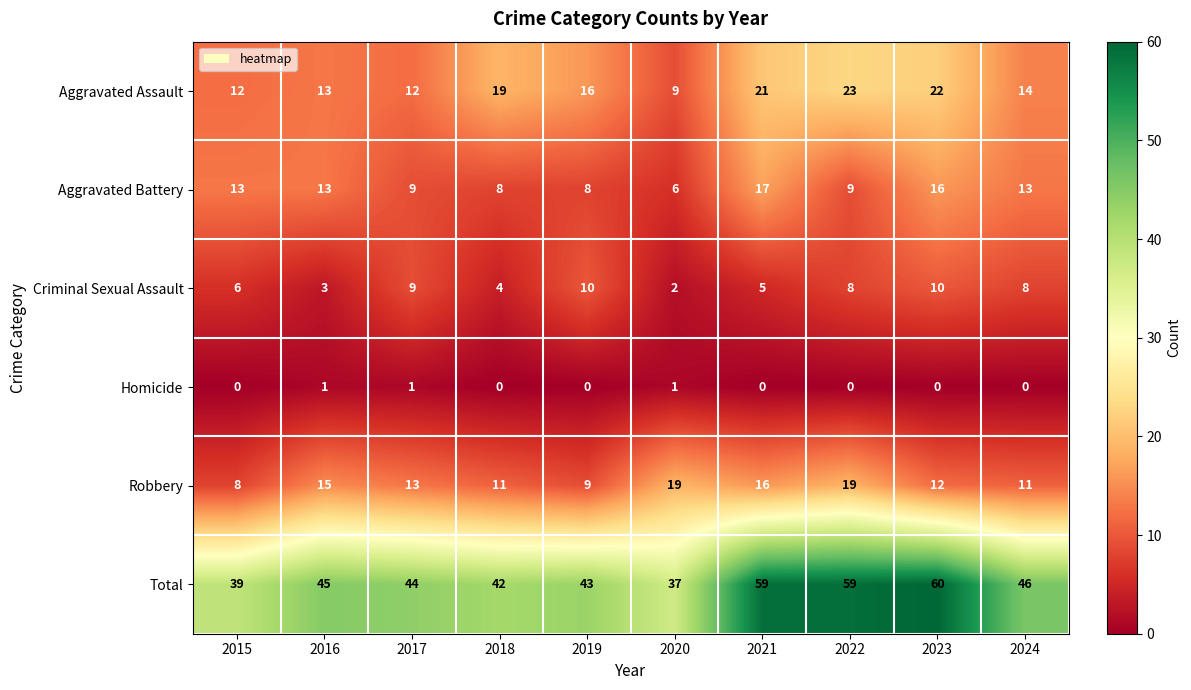

At which label does Total reach its minimum?

2020